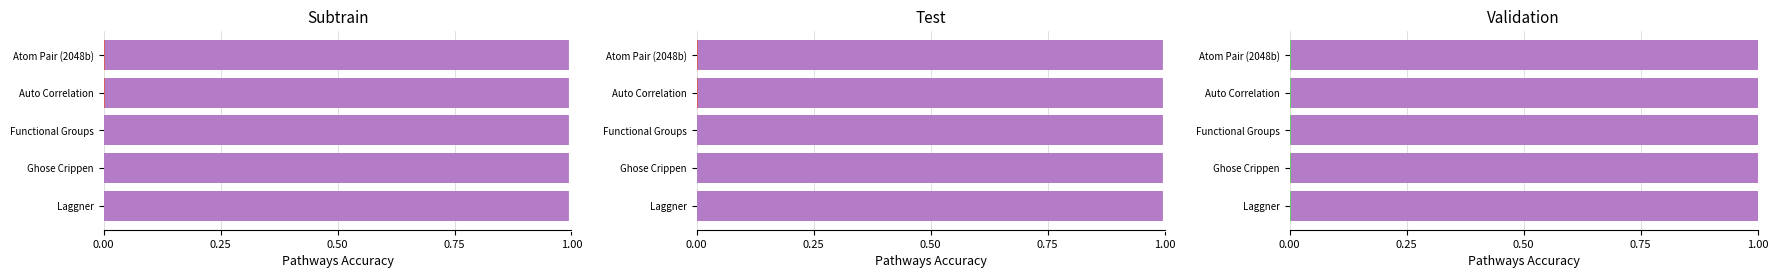

What is the approximate value of Auto Correlation at Atom Pair (2048b)?

1.0